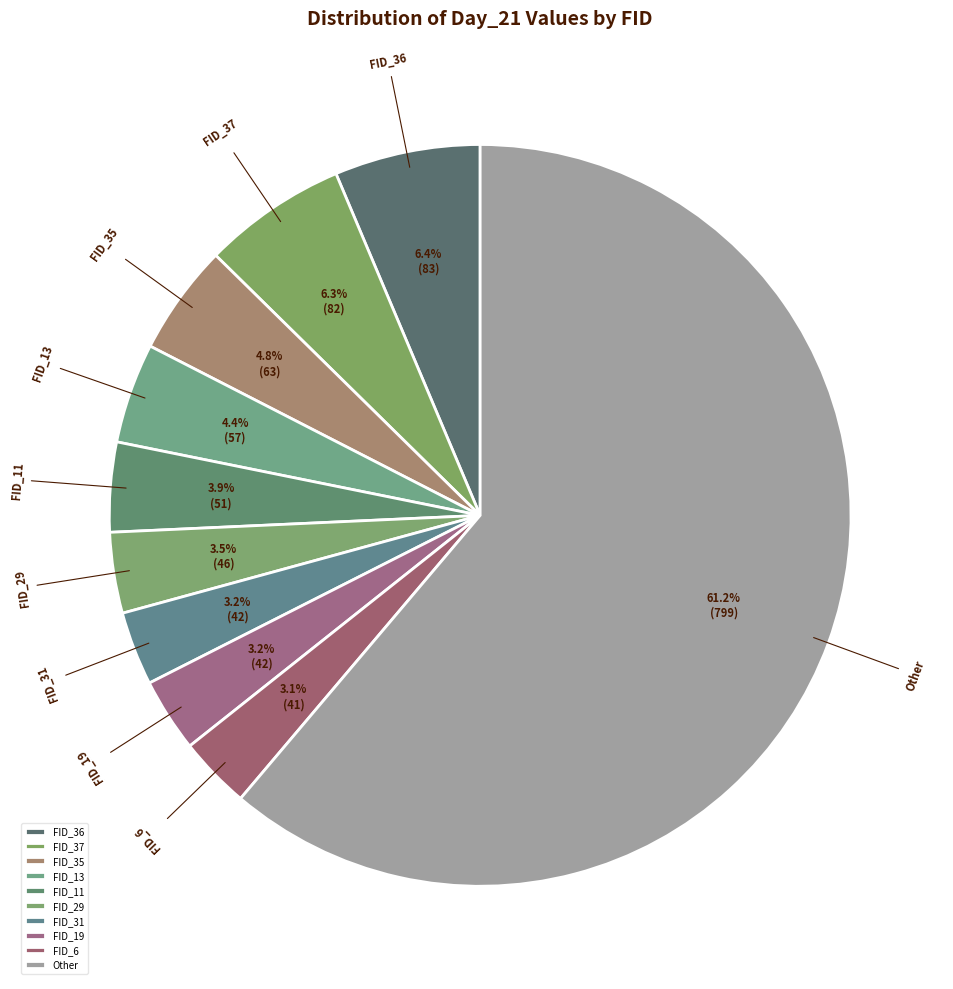

Is there any slice that represents more than half of the pie?

Yes